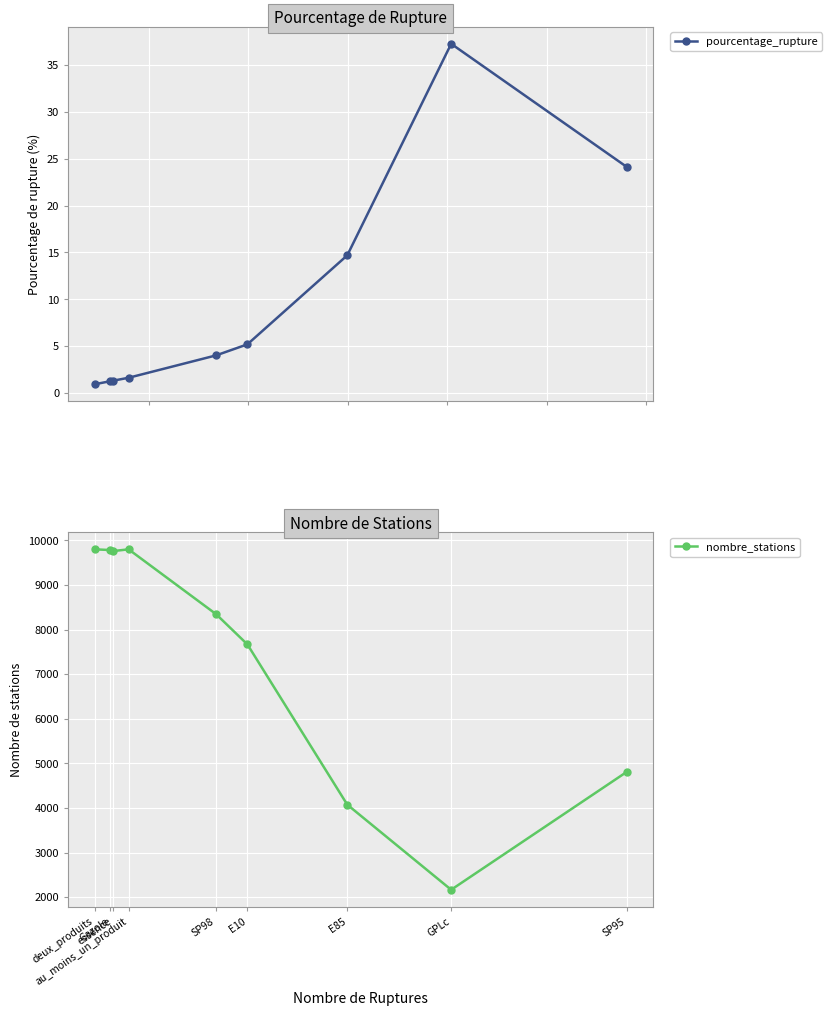

Is it true that pourcentage_rupture equals 4.0 at SP98?

True